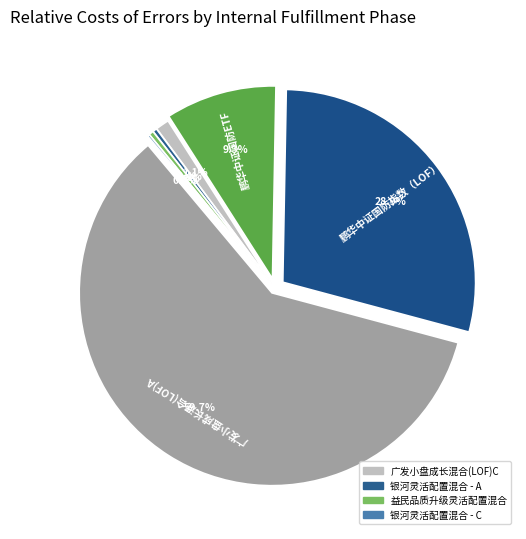

True or false: 鹏华中证国防指数（LOF） accounts for 38% of the total.

False